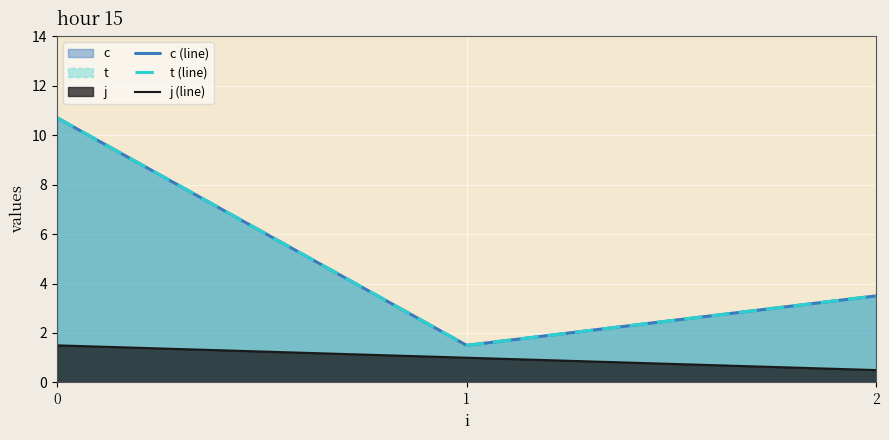

What is the difference between the c (line) values at 0 and 1?

9.2